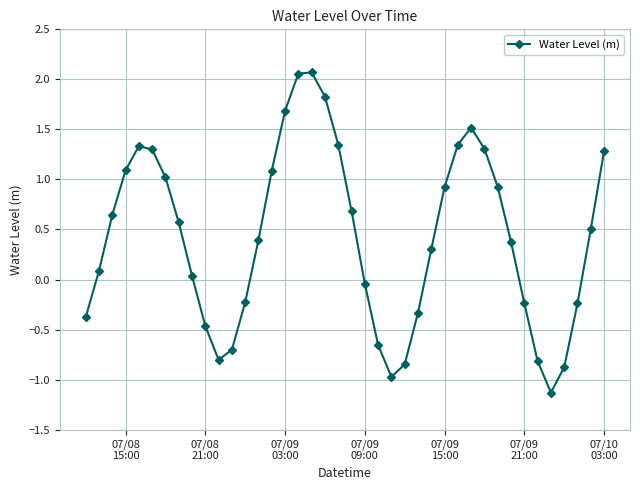

What is the minimum value shown in the chart?

-1.1